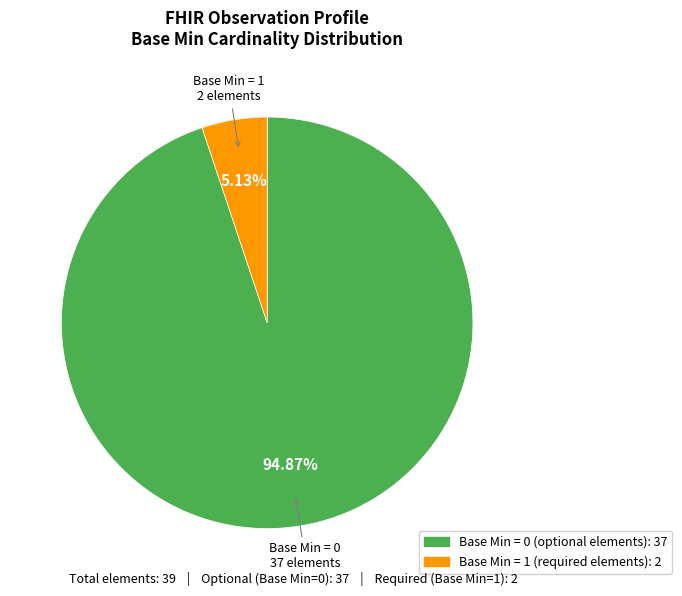

Is there any slice that represents more than half of the pie?

Yes